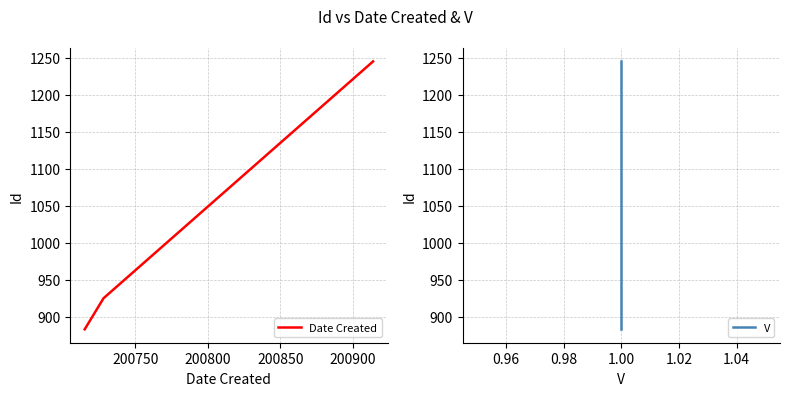

How many Date Created values are between 883 and 1245?

3